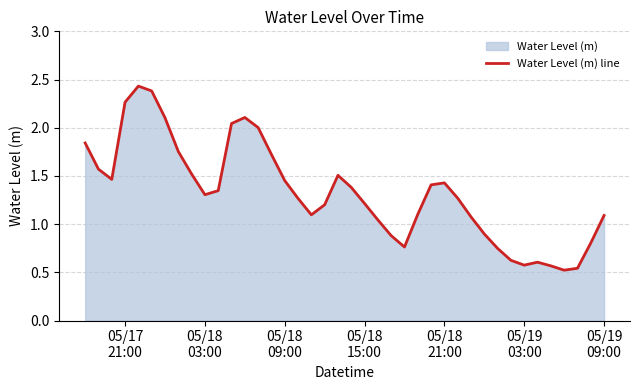

What is the difference between the maximum and minimum values?

1.9